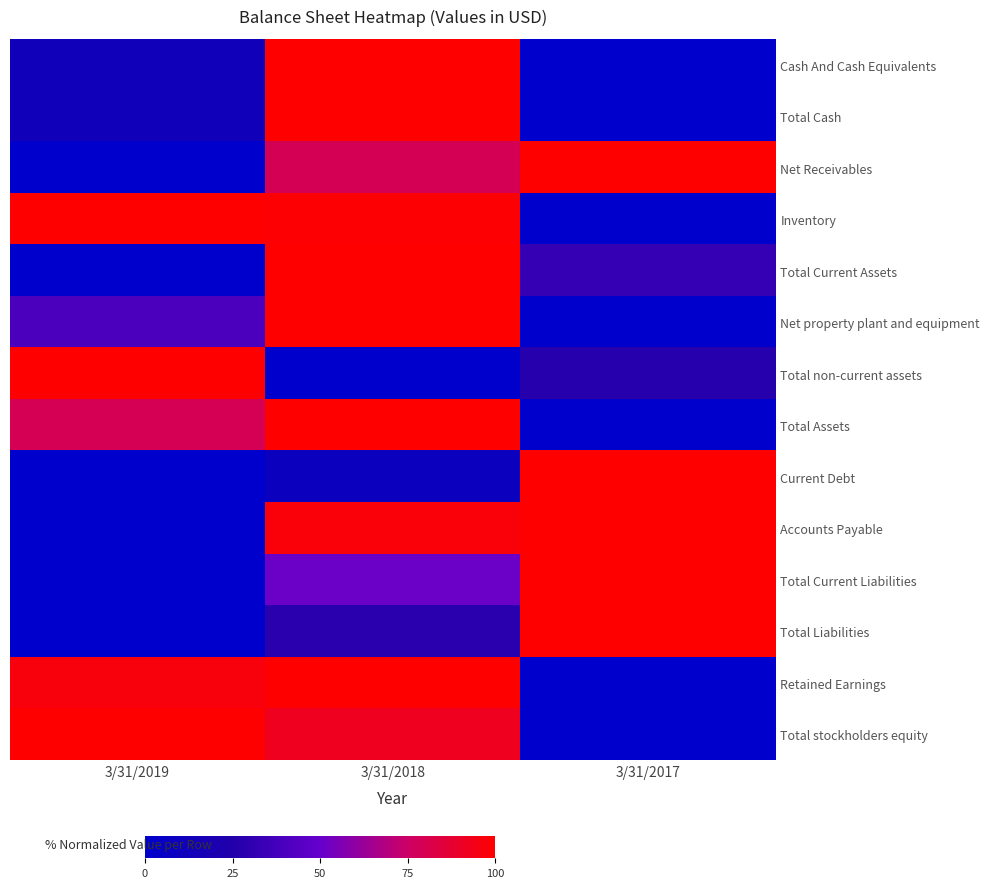

List the series in order of their peak value, lowest first.

Cash And Cash Equivalents, Total Cash, Net Receivables, Inventory, Total Current Assets, Net property plant and equipment, Total non-current assets, Total Assets, Current Debt, Accounts Payable, Total Current Liabilities, Total Liabilities, Retained Earnings, Total stockholders equity